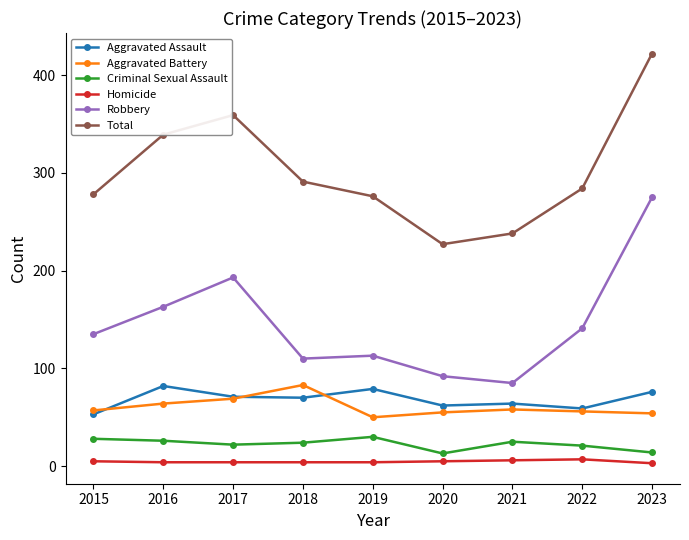

At which label does Robbery reach its peak?

2023